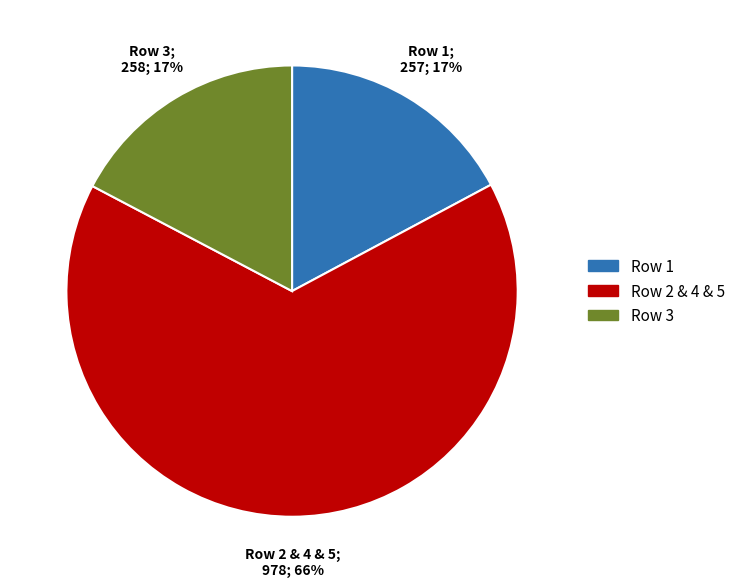

To the nearest percent, what is the average slice percentage?

33%